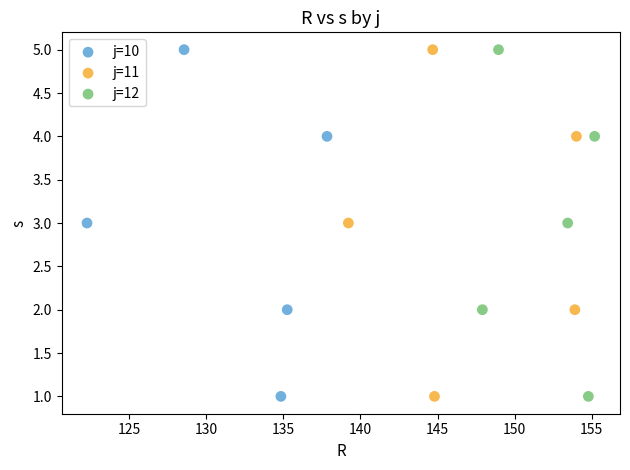

What are all the series names shown in the legend?

j=10, j=11, j=12